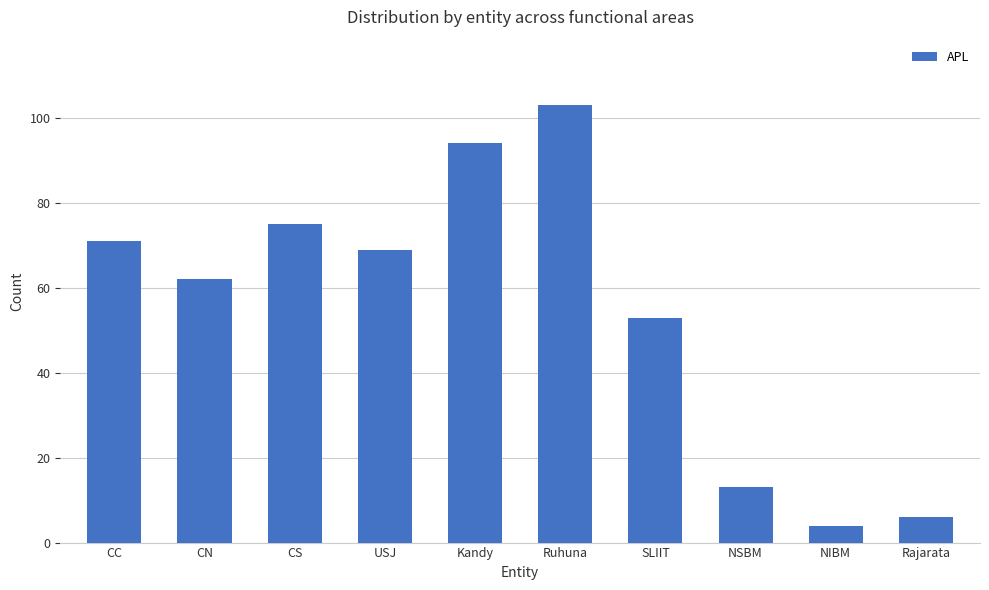

Rank the categories by value from lowest to highest.

NIBM, Rajarata, NSBM, SLIIT, CN, USJ, CC, CS, Kandy, Ruhuna